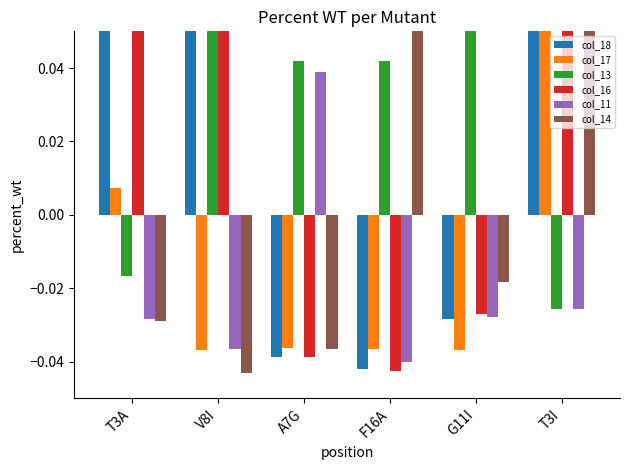

Reading left to right, what are all the values shown in this chart?

col_18: T3A=0.1	V8I=0.1	A7G=-0.0	F16A=-0.0	G11I=-0.0	T3I=0.1
col_17: T3A=0.0	V8I=-0.0	A7G=-0.0	F16A=-0.0	G11I=-0.0	T3I=0.1
col_13: T3A=-0.0	V8I=0.1	A7G=0.0	F16A=0.0	G11I=0.1	T3I=-0.0
col_16: T3A=0.1	V8I=0.1	A7G=-0.0	F16A=-0.0	G11I=-0.0	T3I=0.1
col_11: T3A=-0.0	V8I=-0.0	A7G=0.0	F16A=-0.0	G11I=-0.0	T3I=-0.0
col_14: T3A=-0.0	V8I=-0.0	A7G=-0.0	F16A=0.1	G11I=-0.0	T3I=0.1